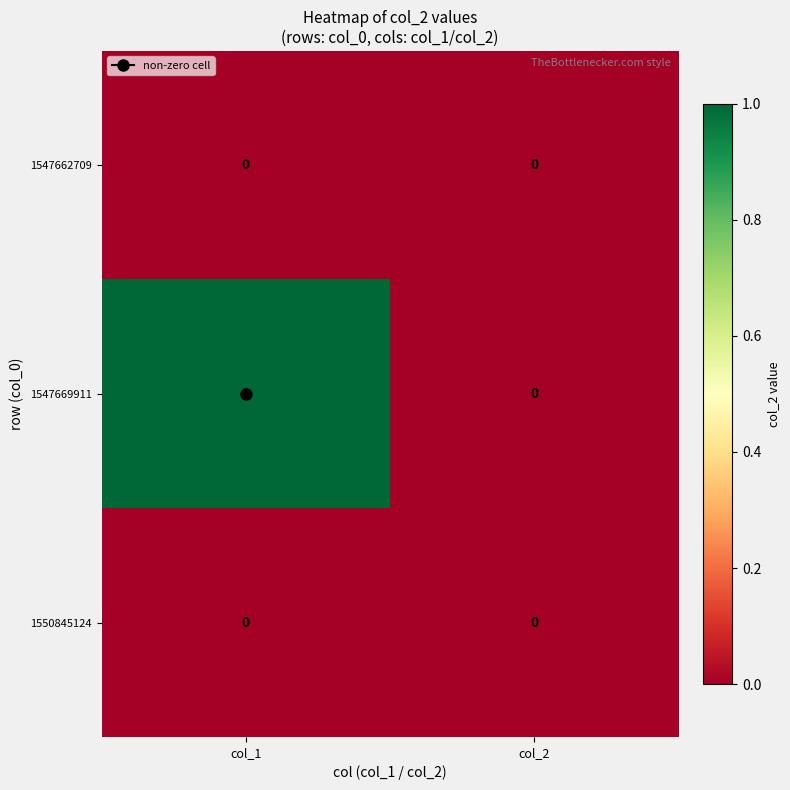

Which series has the widest spread of values?

1547669911